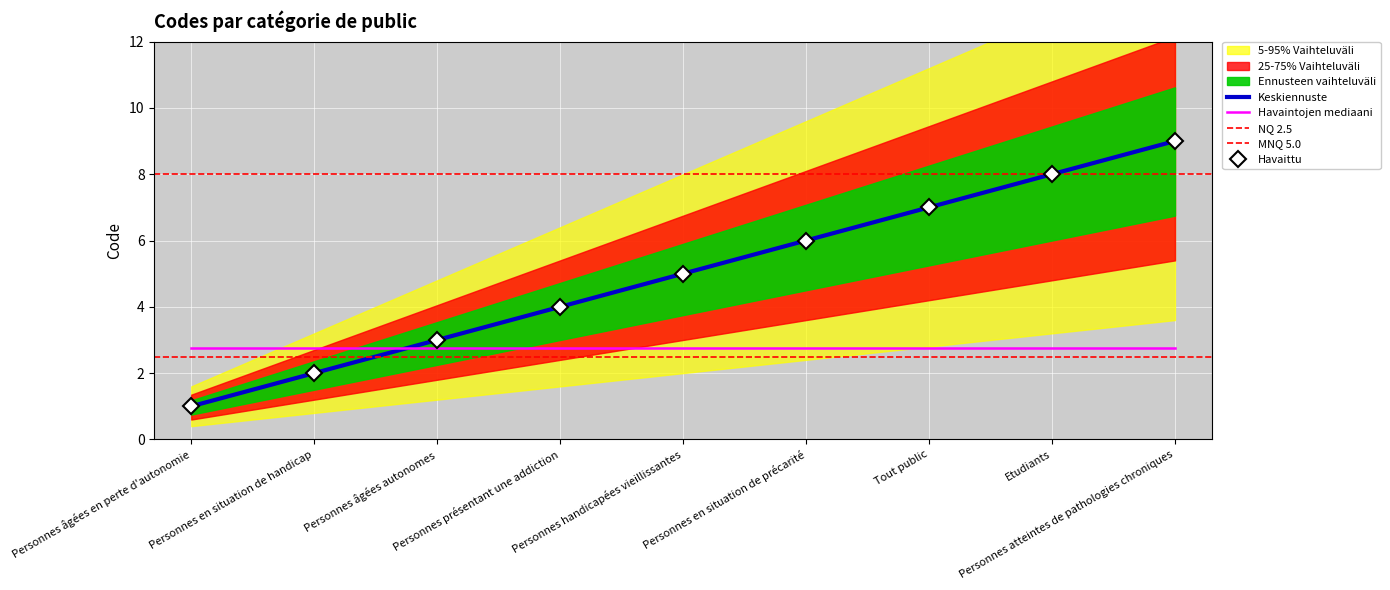

True or false: the data shows 6 at Personnes en situation de précarité.

True